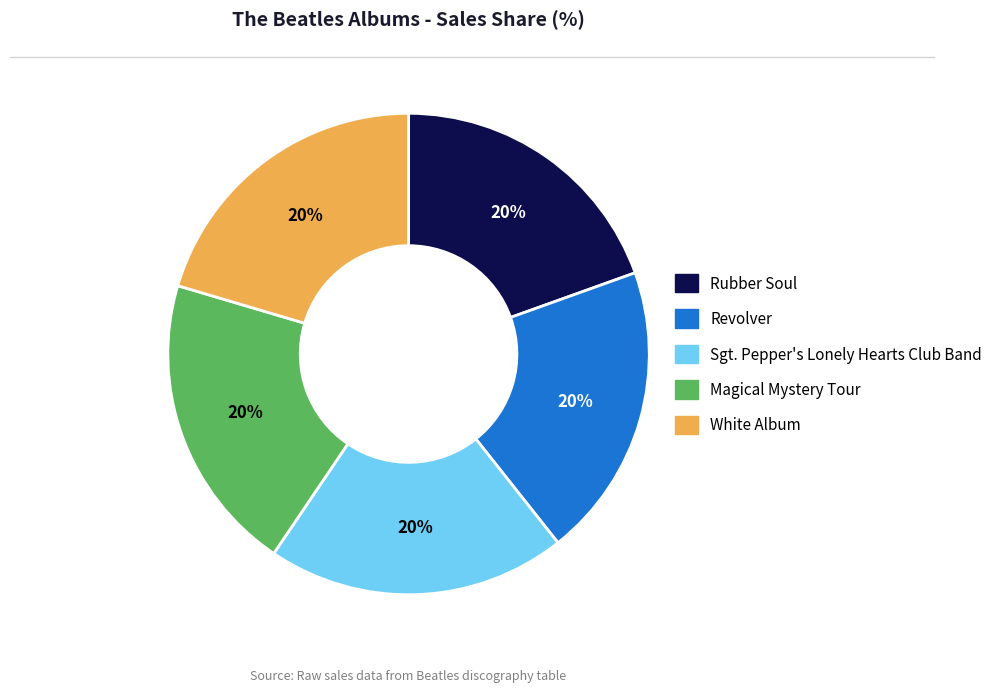

How many segments does this pie chart have?

5